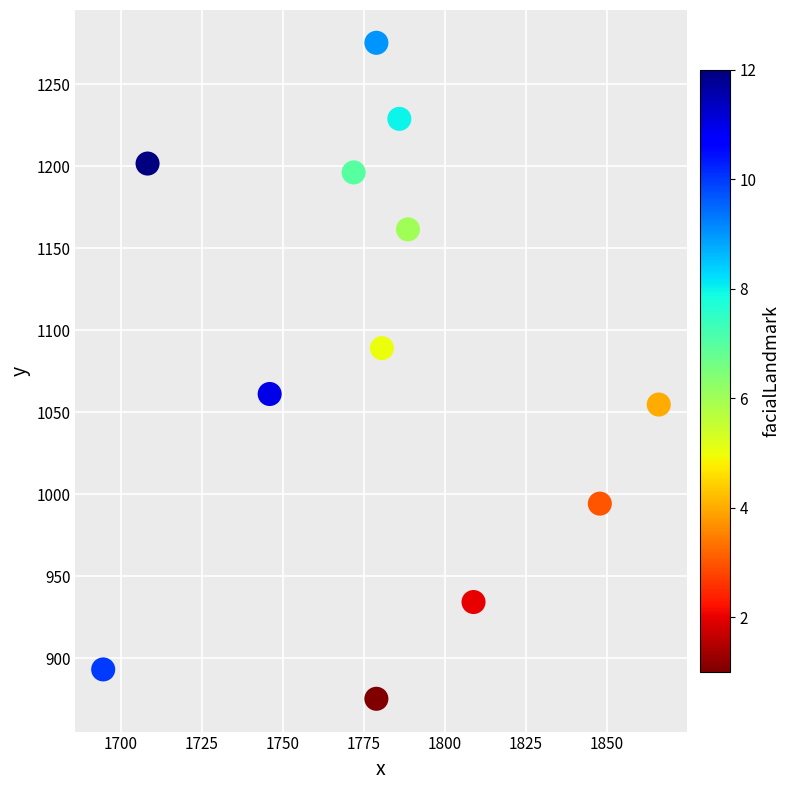

What is the average X value?

1779.7